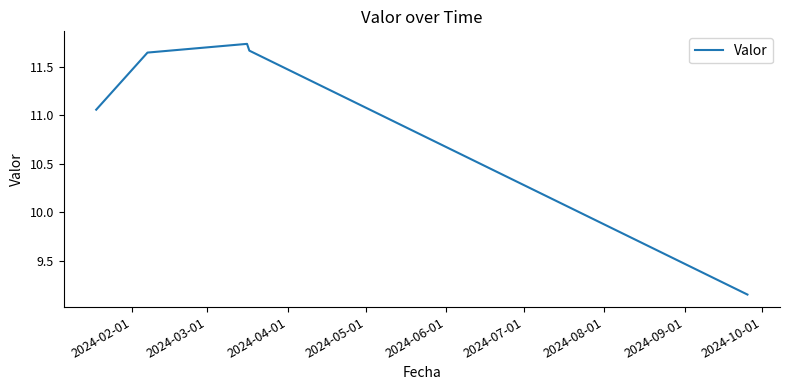

How many categories are shown in the chart?

5